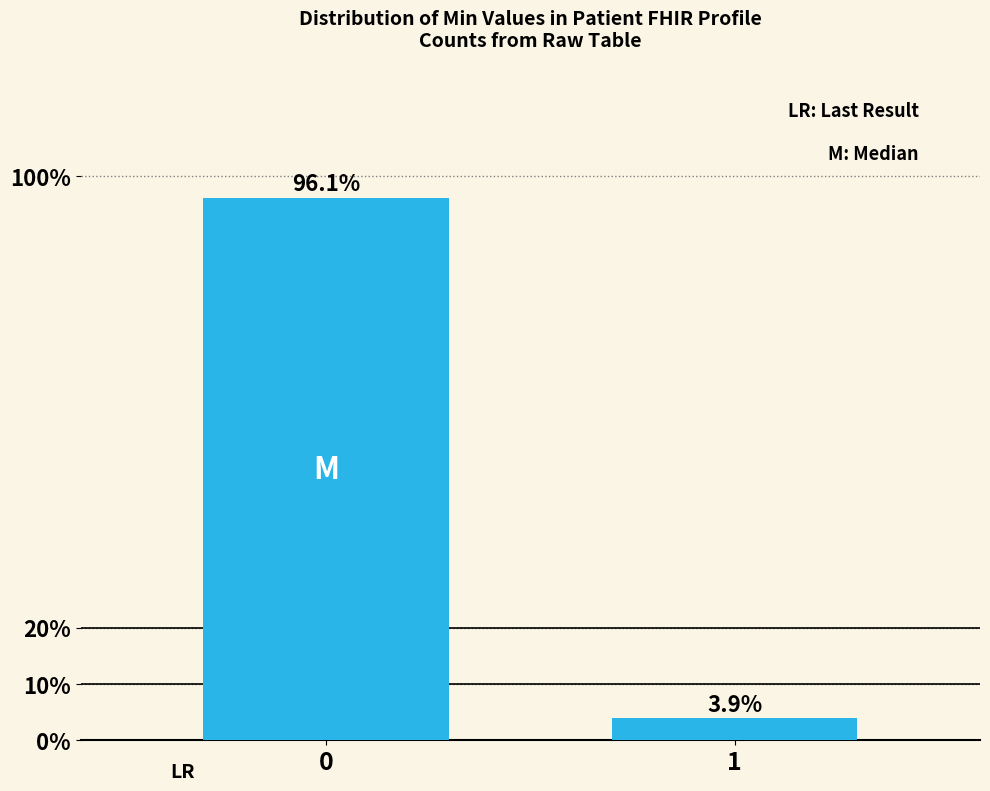

Reading left to right, list all the values displayed in this chart.

96.1	3.9